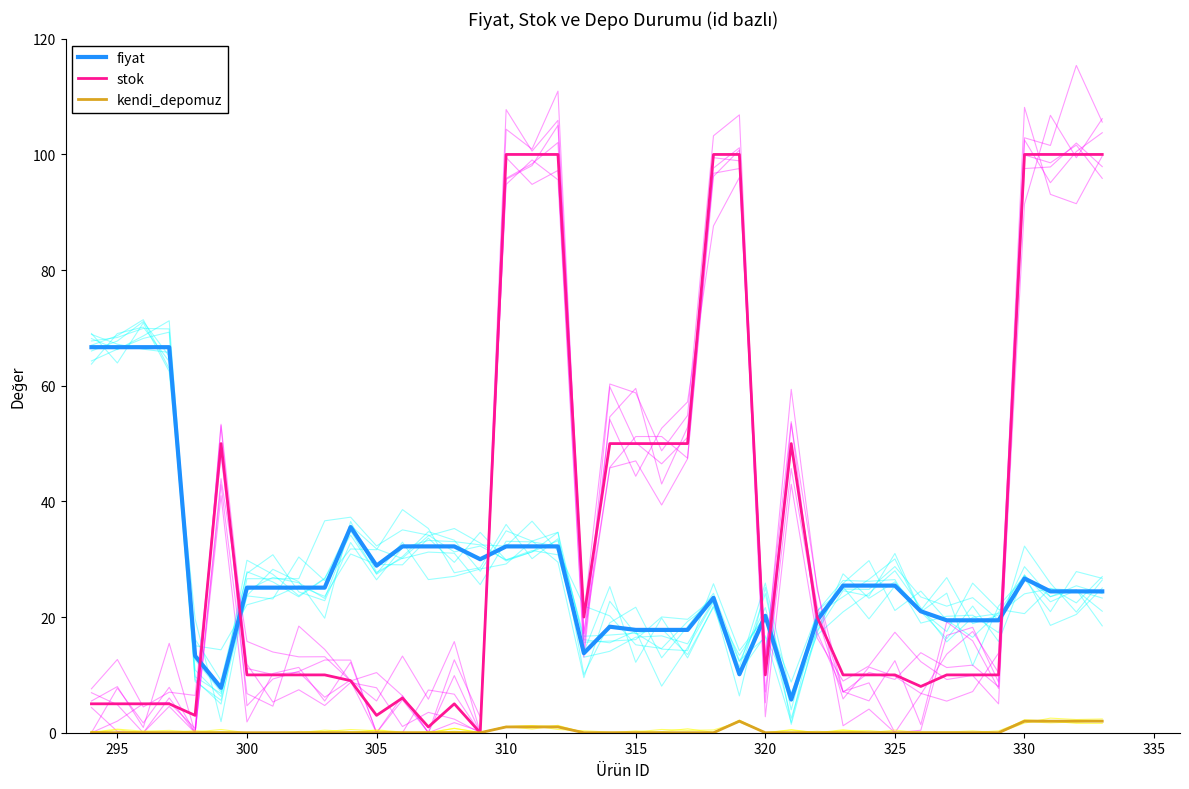

What is the value of the kendi_depomuz point at the 17th from the left?

1.0